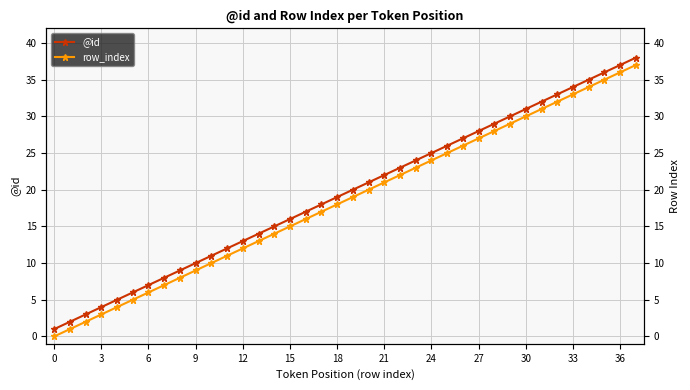

How many values in the @id series exceed 20?

18